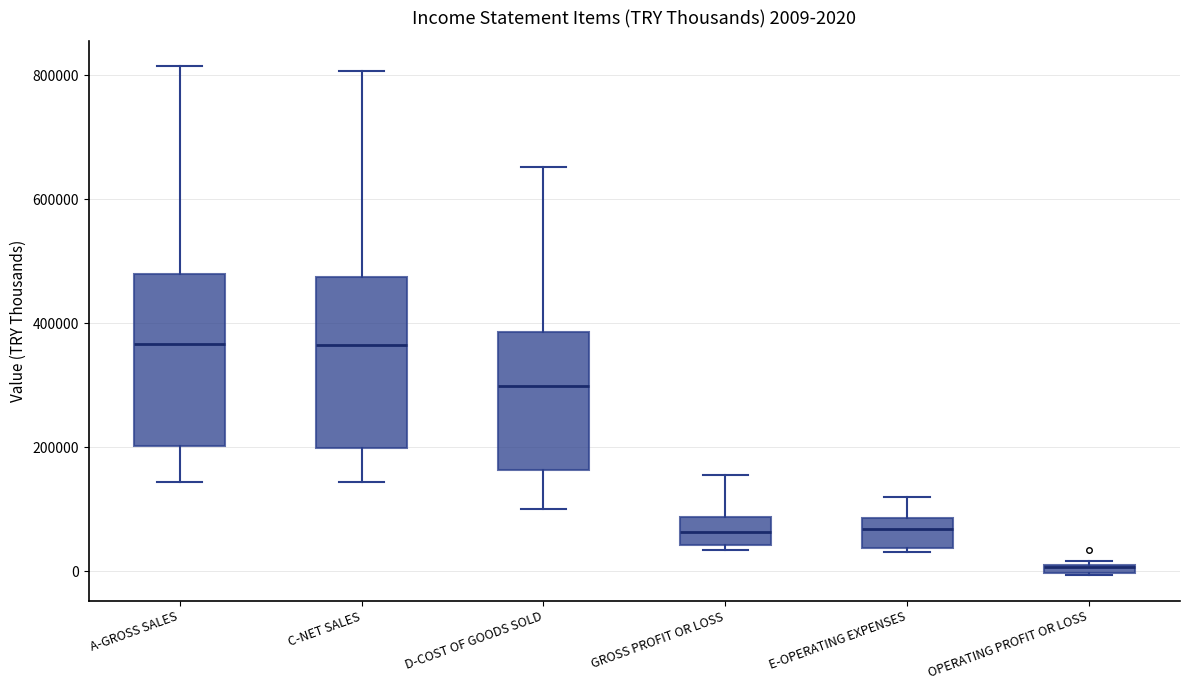

Which box's median line is the lowest?

OPERATING PROFIT OR LOSS